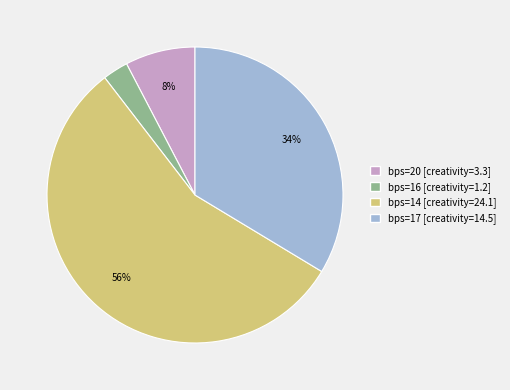

Combined, do bps=14 [creativity=24.1] and bps=17 [creativity=14.5] account for over 50%?

Yes